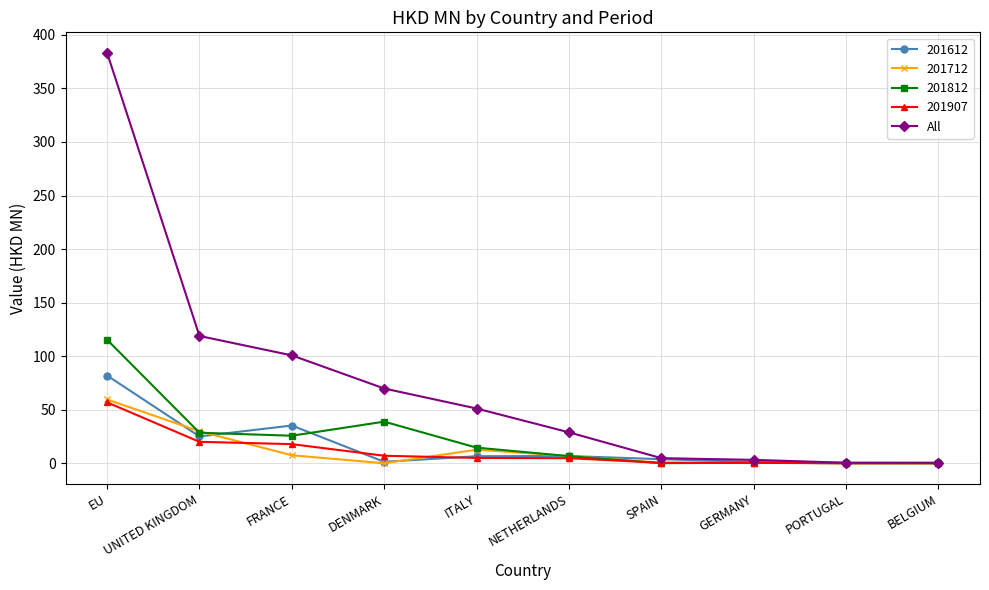

Which category has the highest value in the 201812 series?

EU